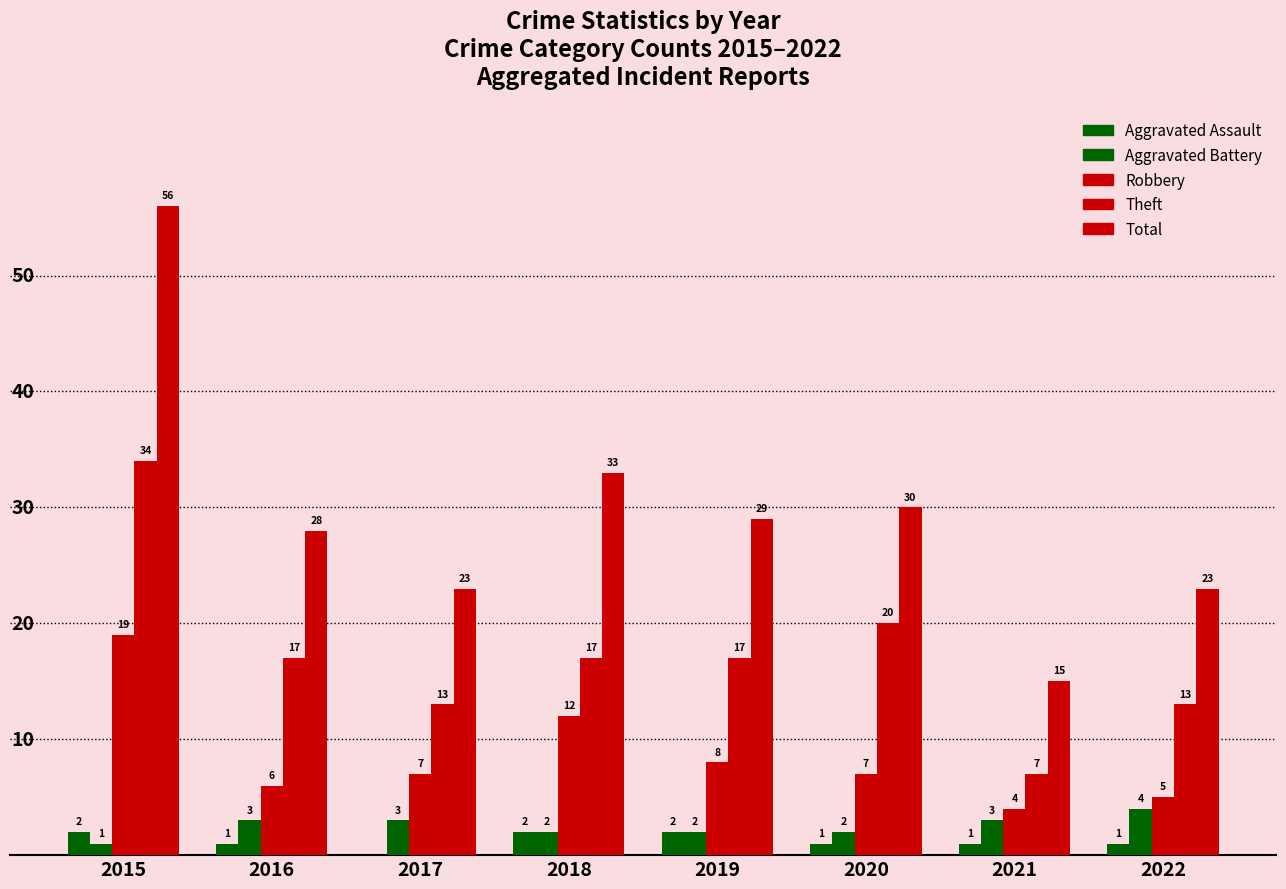

Which series changed the most between 2020 and 2022?

Theft